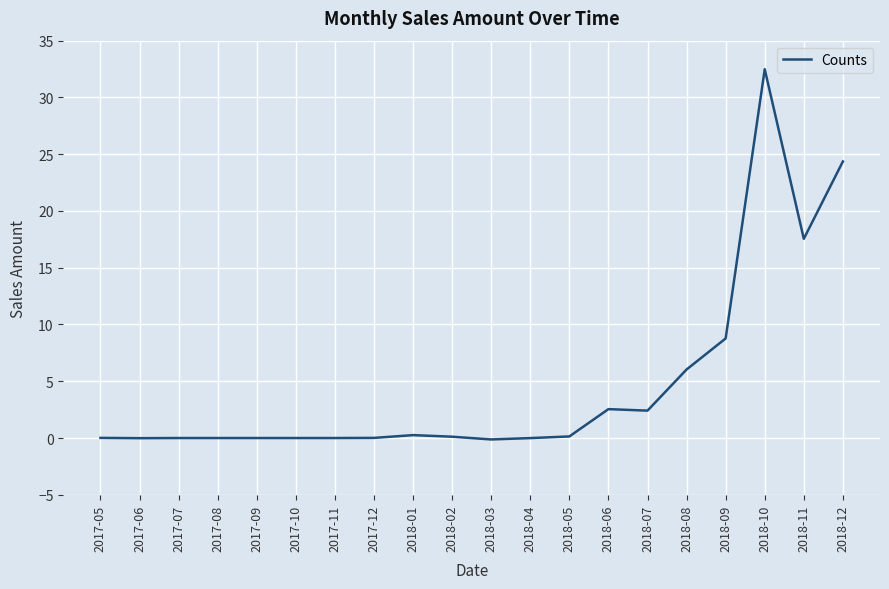

What is the difference between the second highest and second lowest values?

24.4